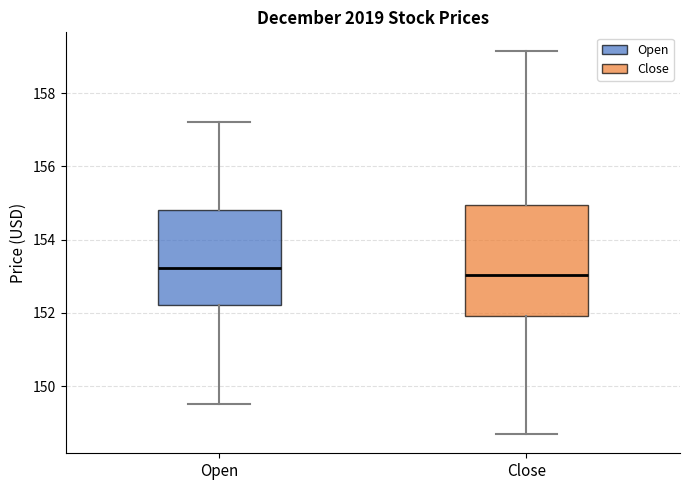

Where does the median line of the box for Close sit on the y-axis? The values are not printed on the chart, so give them approximately, as read against the axis.

153.0